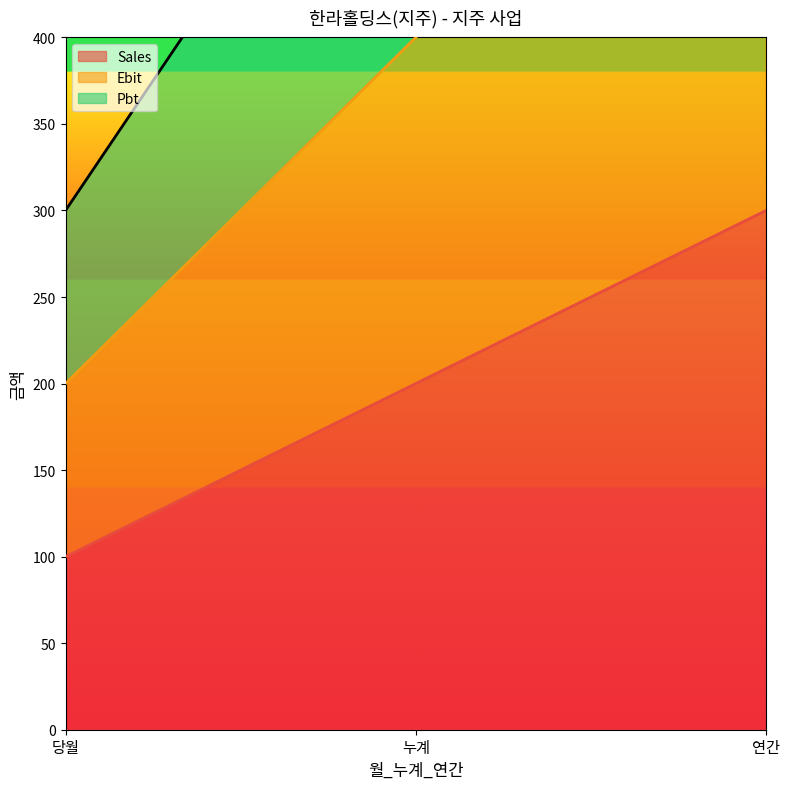

At 당월, list the series in order from smallest to largest.

Sales, Ebit, Pbt